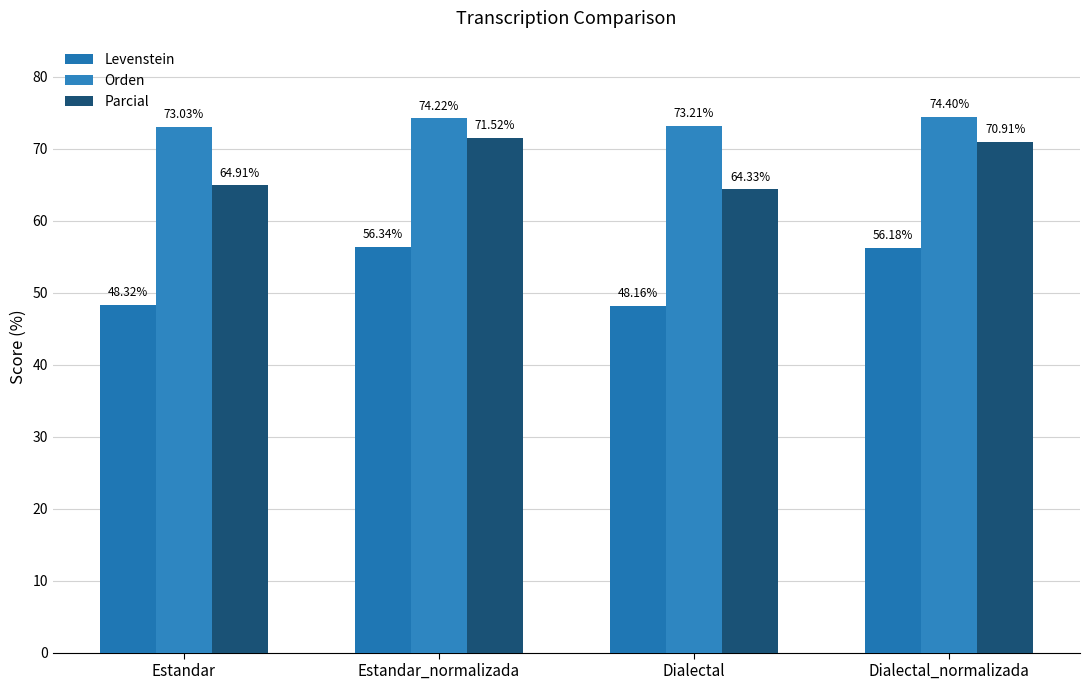

What is the sum of the Parcial values at Estandar_normalizada and Estandar?

136.4